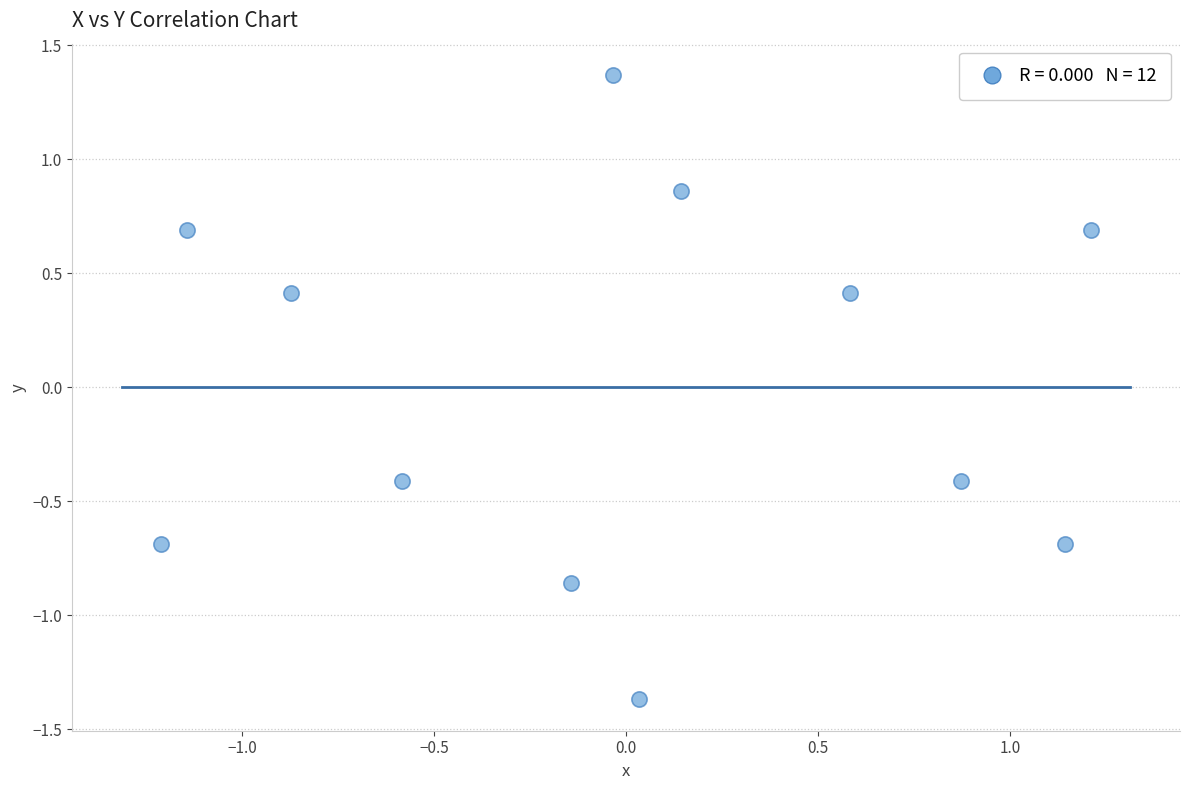

What is the range of Y values (max minus min)?

2.7